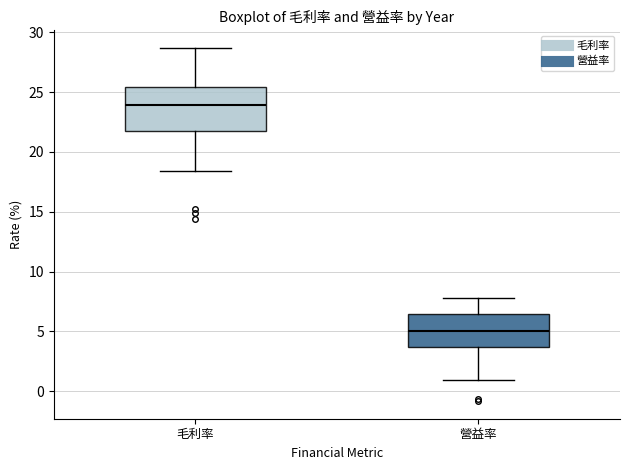

Which box has the highest median line?

毛利率